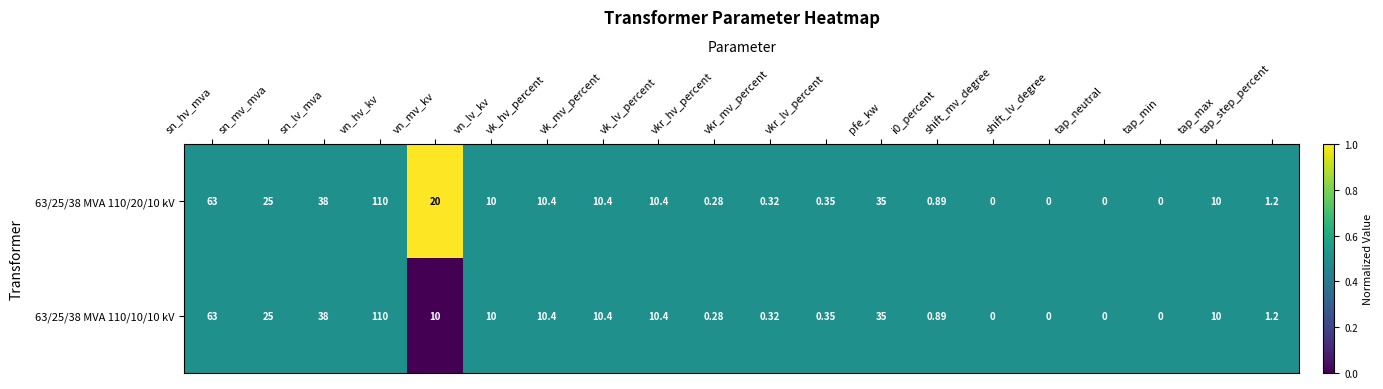

At which label is 63/25/38 MVA 110/10/10 kV closest to 55?

sn_hv_mva